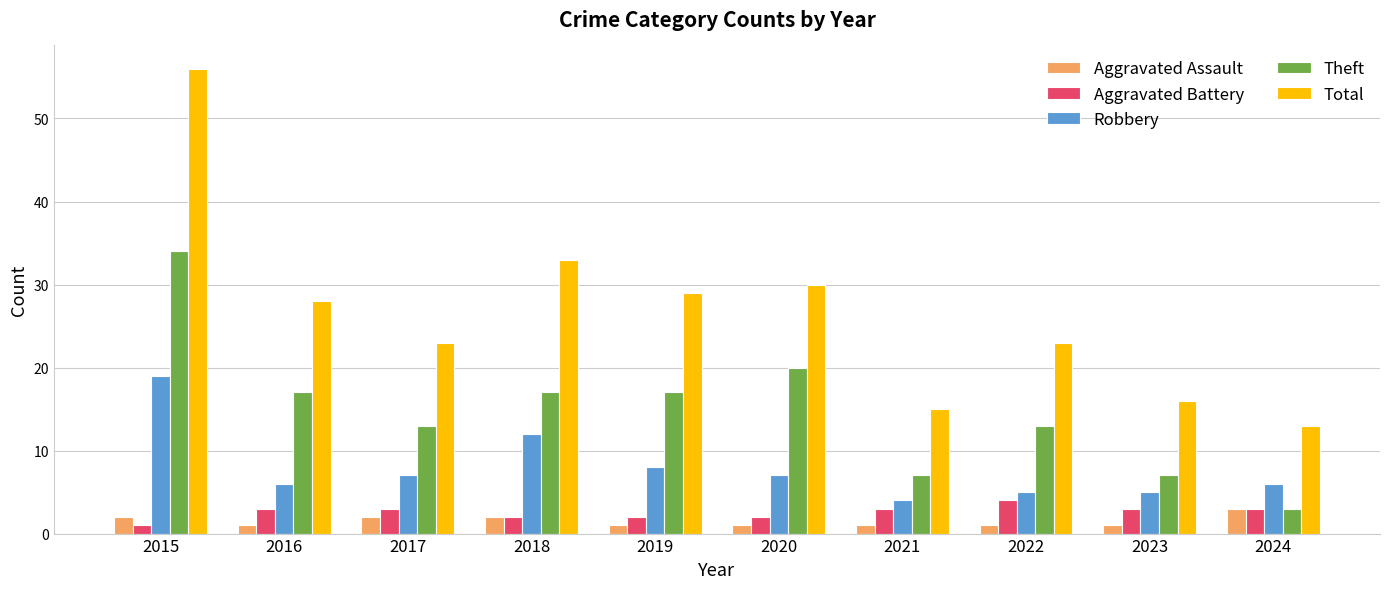

What is the spread (max minus min) of values at 2017?

21